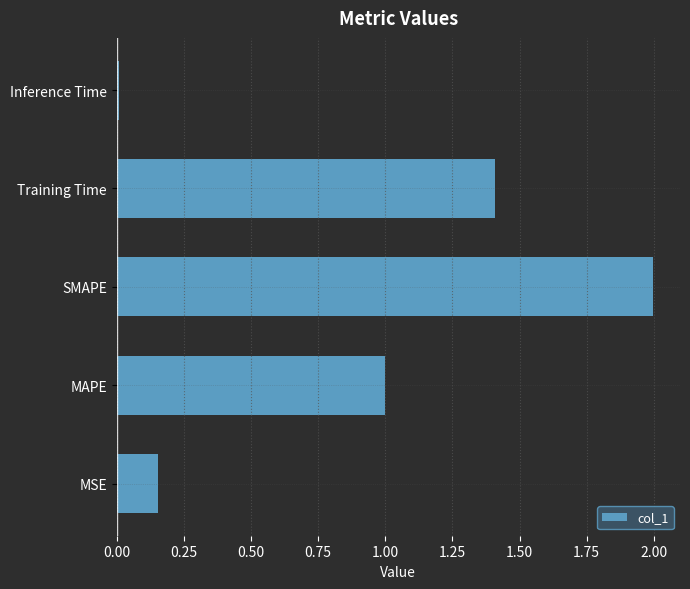

Rank the categories by value from highest to lowest.

SMAPE, Training Time, MAPE, MSE, Inference Time